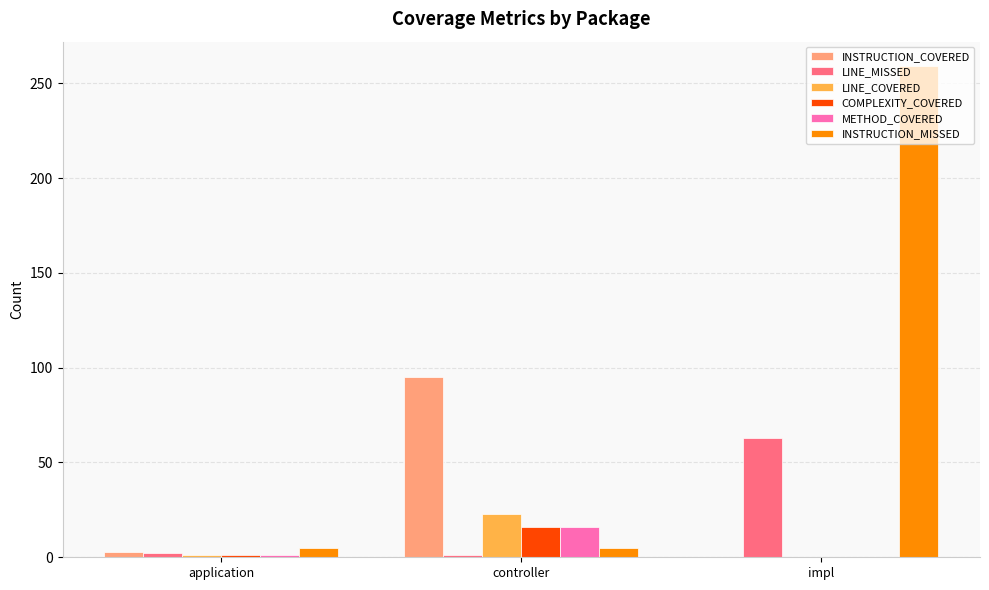

Is the value of INSTRUCTION_COVERED at application greater than the value of INSTRUCTION_MISSED at impl?

No